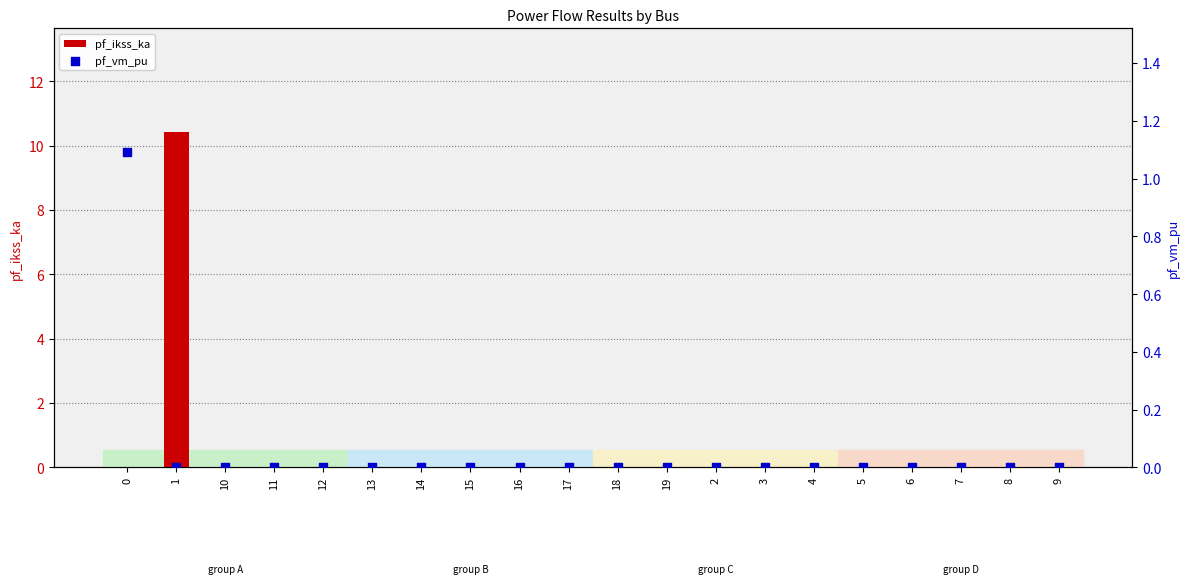

At which category is the sum across all series the highest?

1